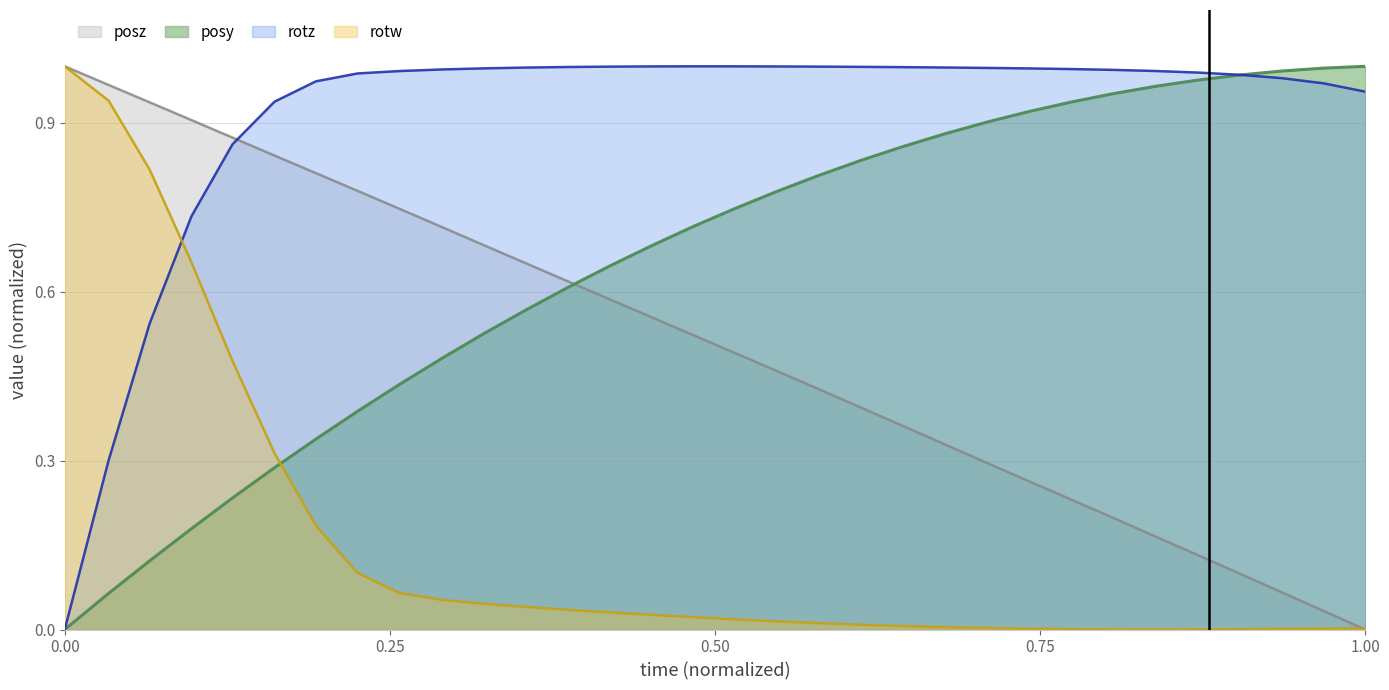

Which series has the largest total across all categories?

rotz